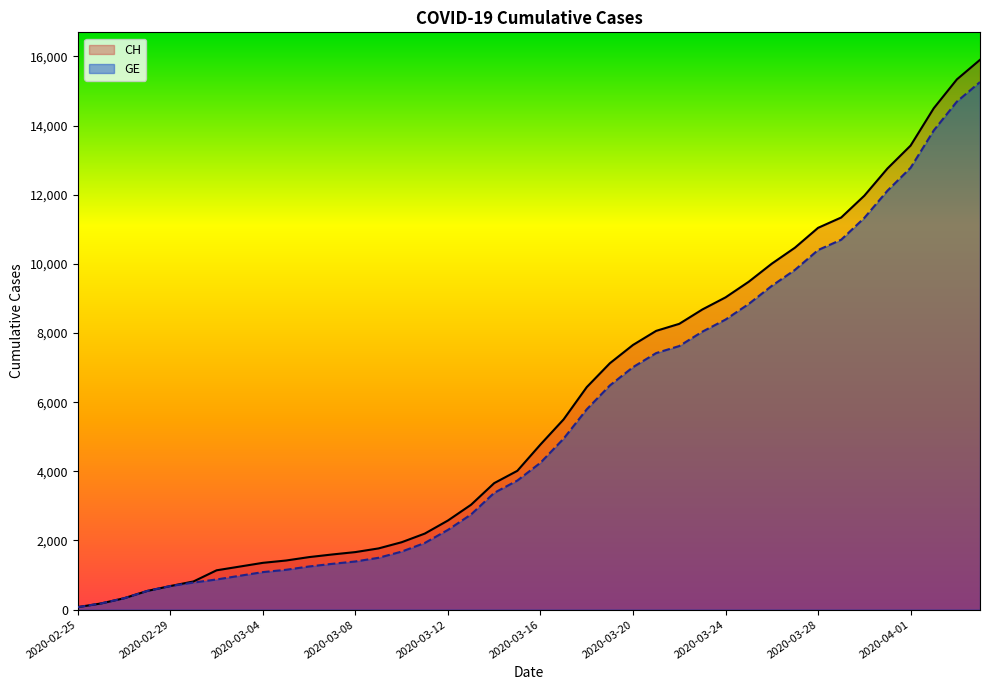

Where is CH nearest to the value 7986?

2020-03-21